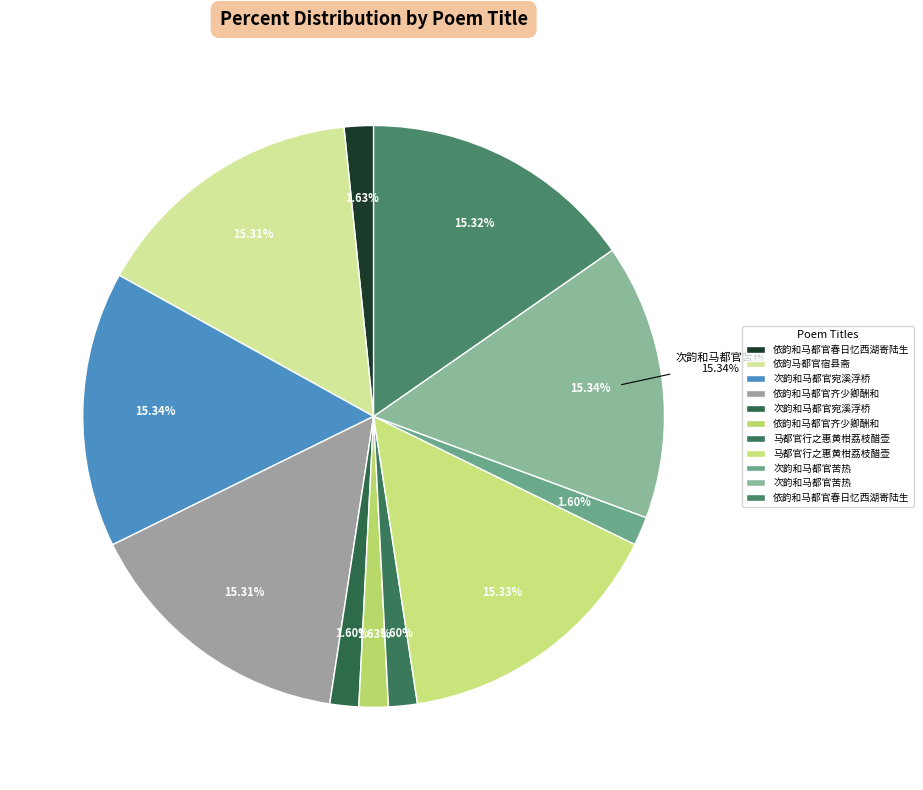

What is the smallest slice in the pie chart?

马都官行之惠黄柑荔枝醋壶